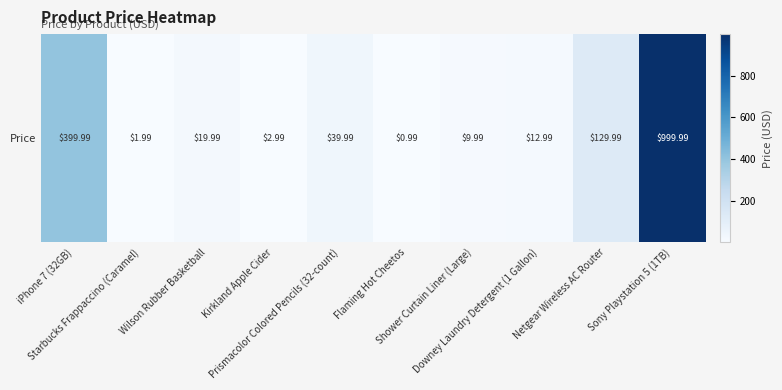

Rank the categories by value from lowest to highest.

Flaming Hot Cheetos, Starbucks Frappaccino (Caramel), Kirkland Apple Cider, Shower Curtain Liner (Large), Downey Laundry Detergent (1 Gallon), Wilson Rubber Basketball, Prismacolor Colored Pencils (32-count), Netgear Wireless AC Router, iPhone 7 (32GB), Sony Playstation 5 (1TB)